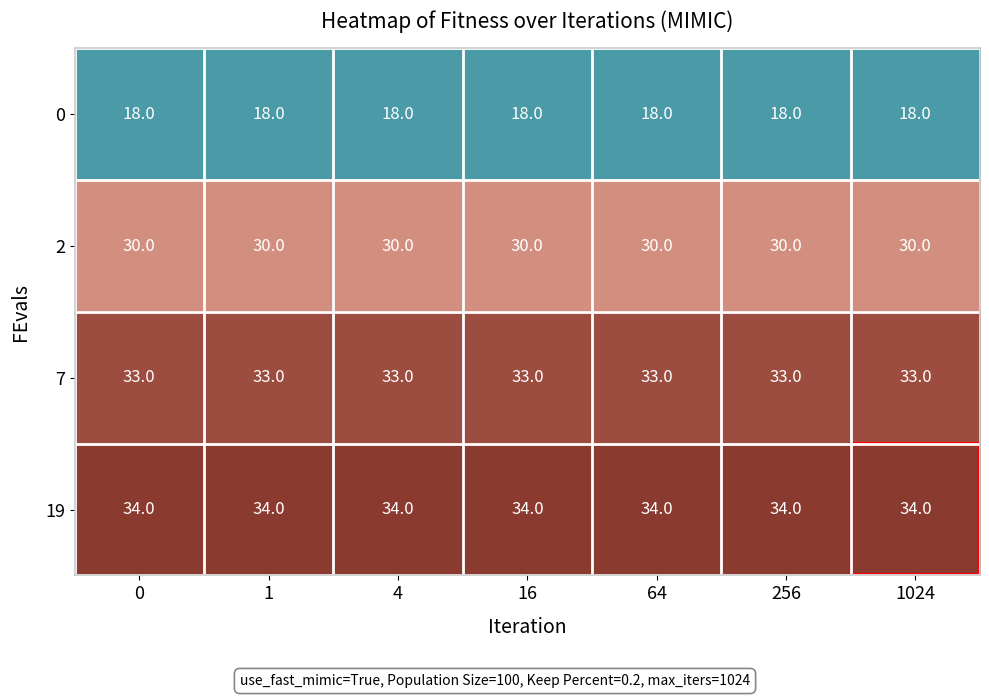

List the series in order of their peak value, highest first.

19, 7, 2, 0